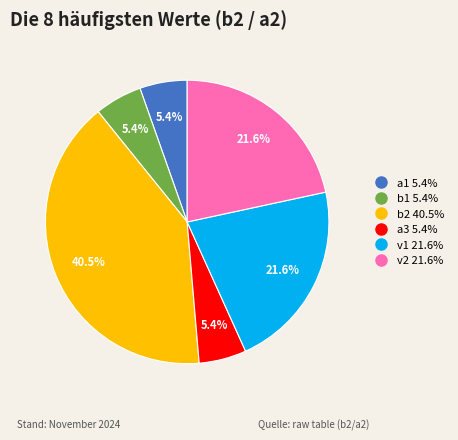

Is there a majority slice in this chart?

No